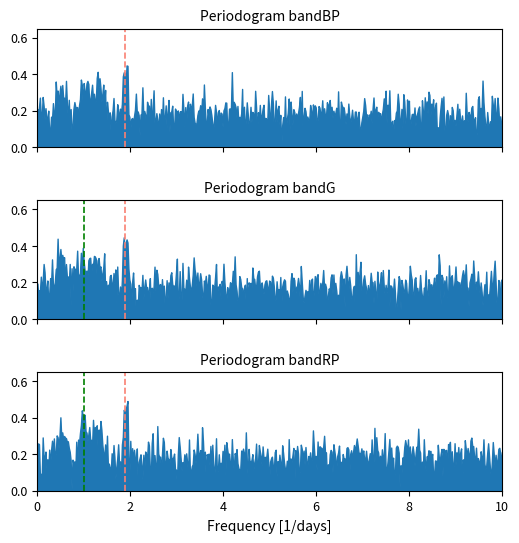

What is the difference between the maximum and minimum values in the peak ~2 series?

1